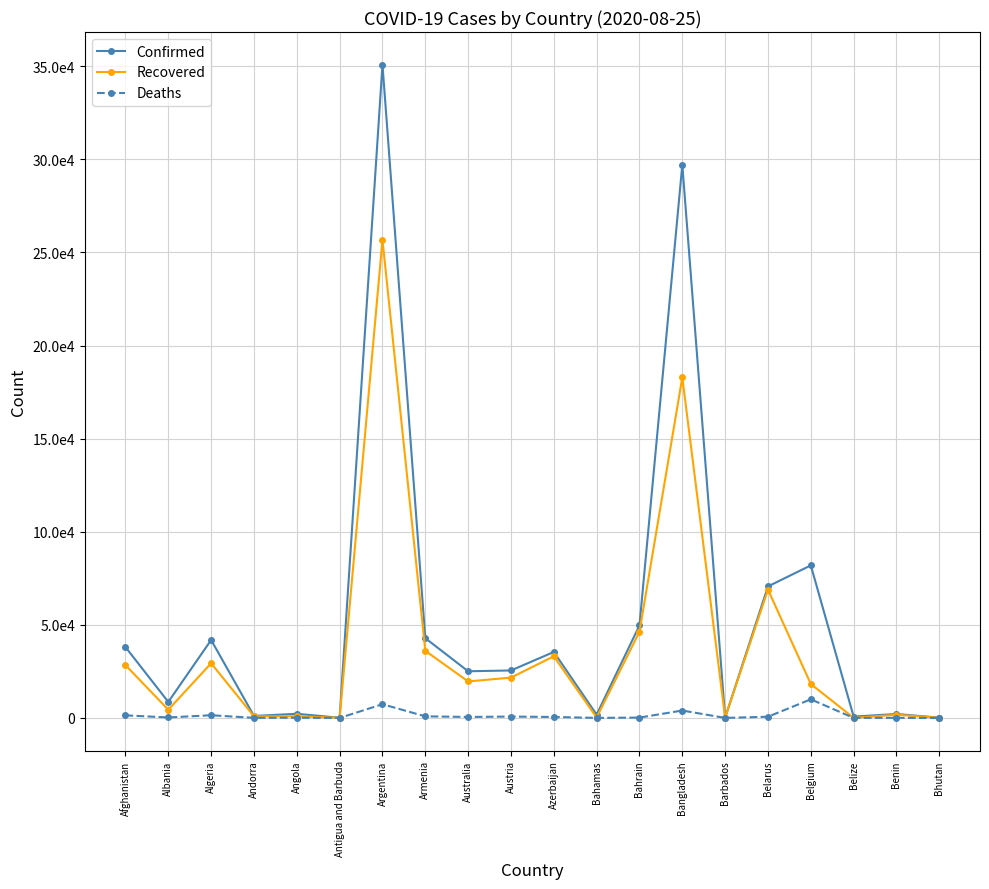

Where does the Confirmed series first go above 25495?

Afghanistan